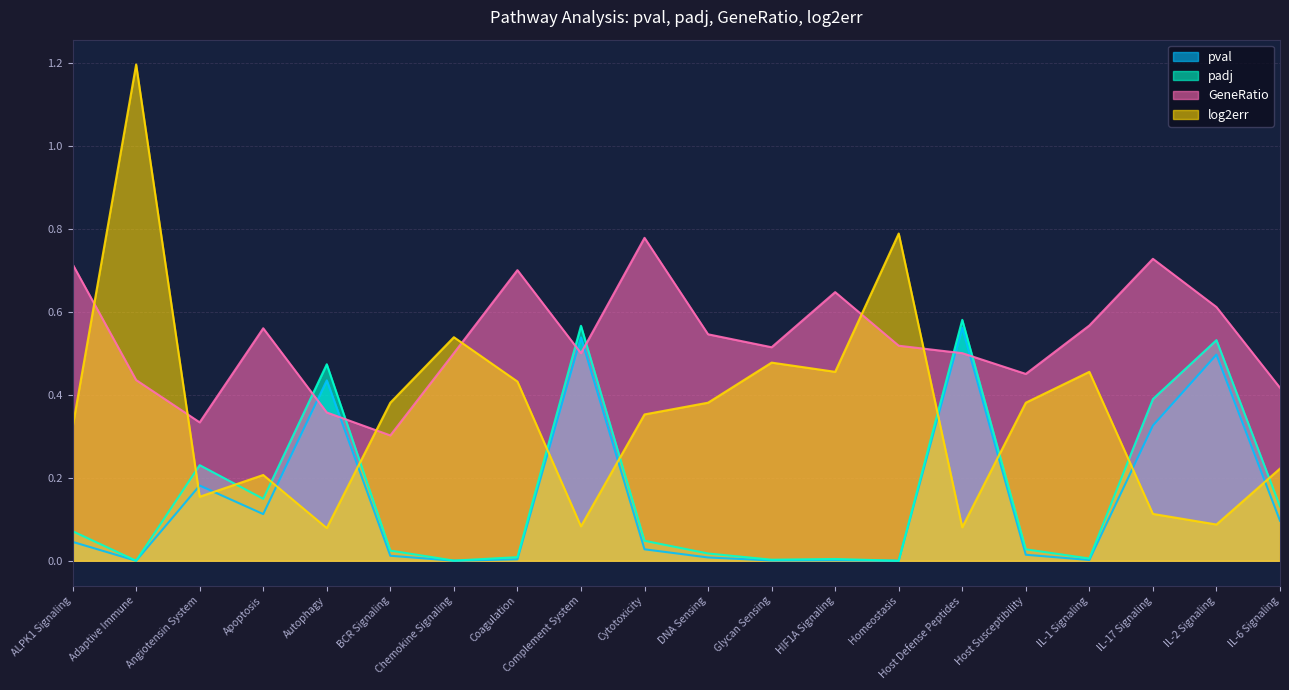

Rank the series by their maximum value, from highest to lowest.

log2err, GeneRatio, padj, pval